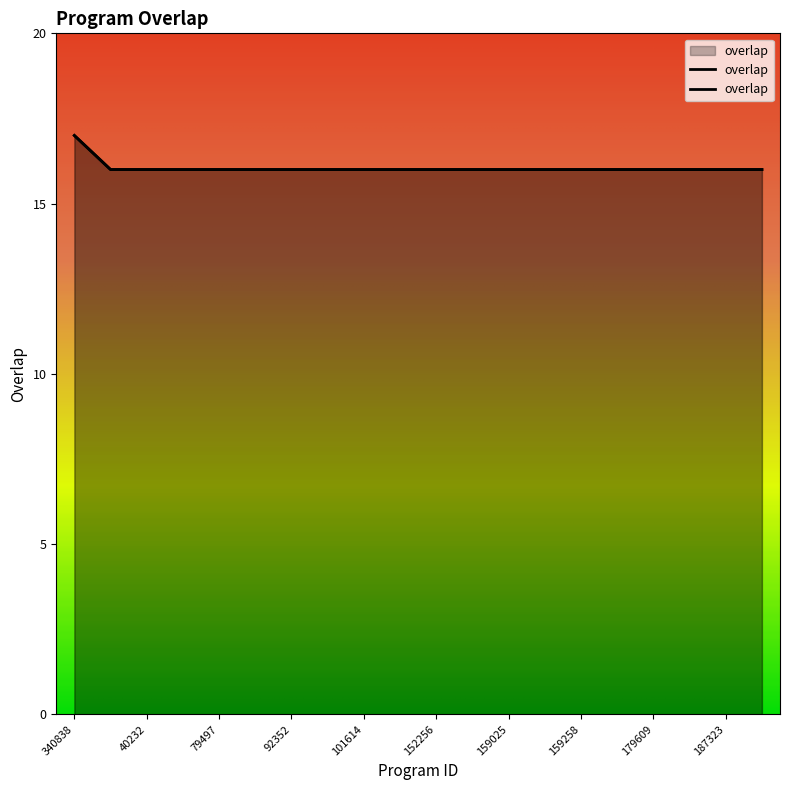

Rank the categories by value from highest to lowest.

340838, 5689, 40232, 69470, 79497, 90568, 92352, 100216, 101614, 117719, 152256, 159023, 159025, 159256, 159258, 175898, 179609, 186290, 187323, 200535